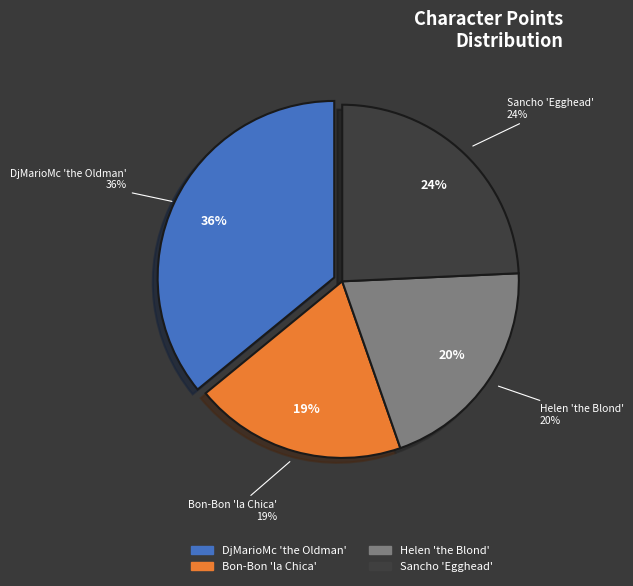

Is it true that Bon-Bon 'la Chica' is 10% of the pie?

False